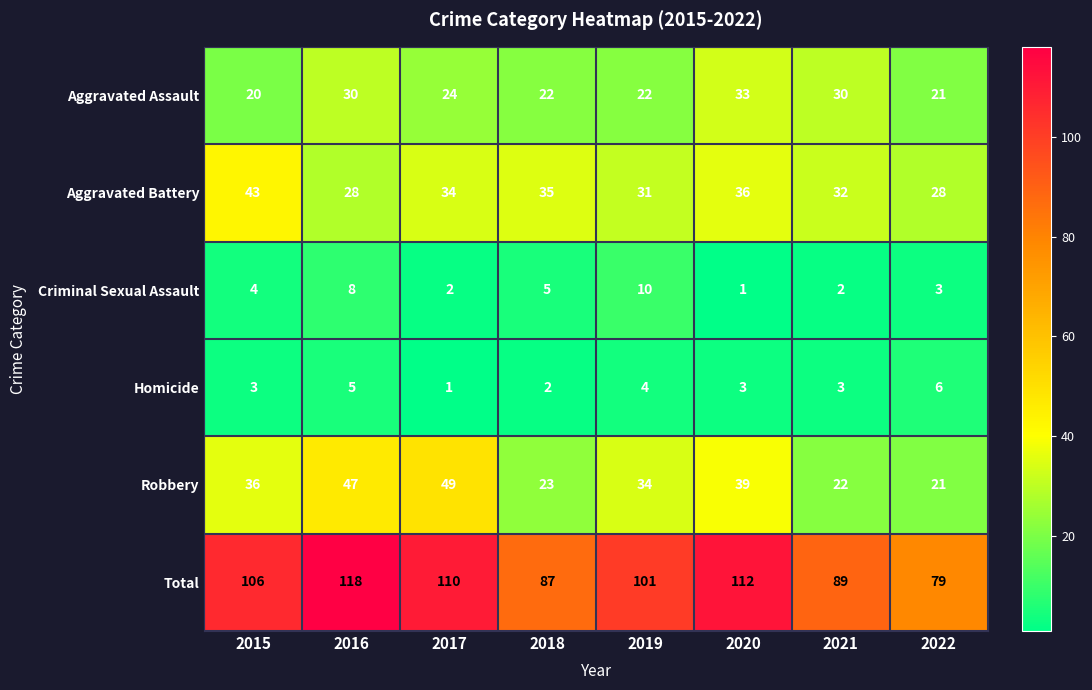

What is the difference between the maximum and minimum values in the Aggravated Battery series?

15